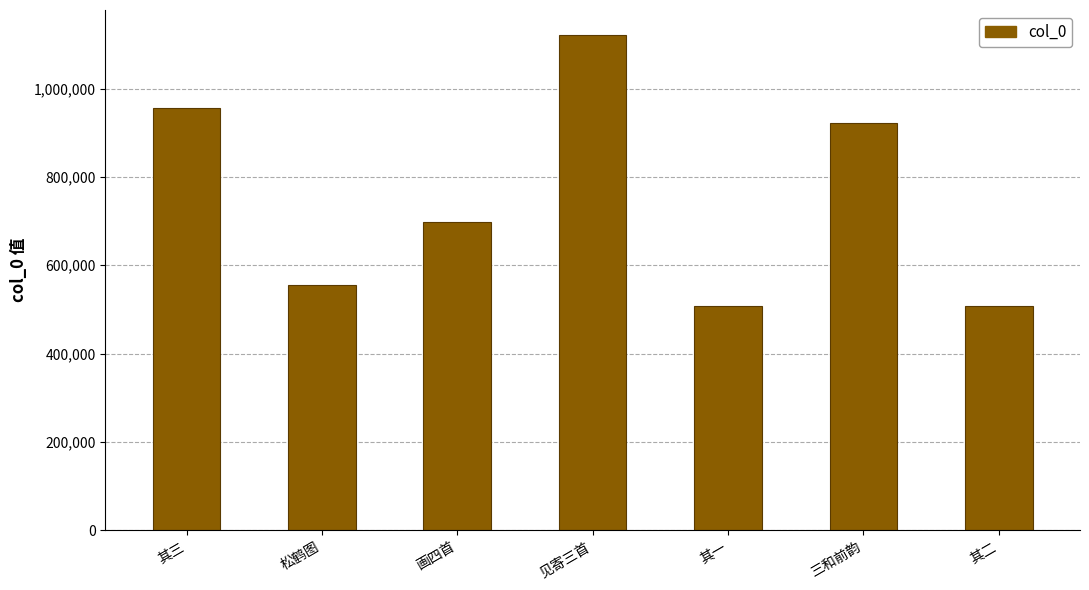

How many bars are there in total?

7